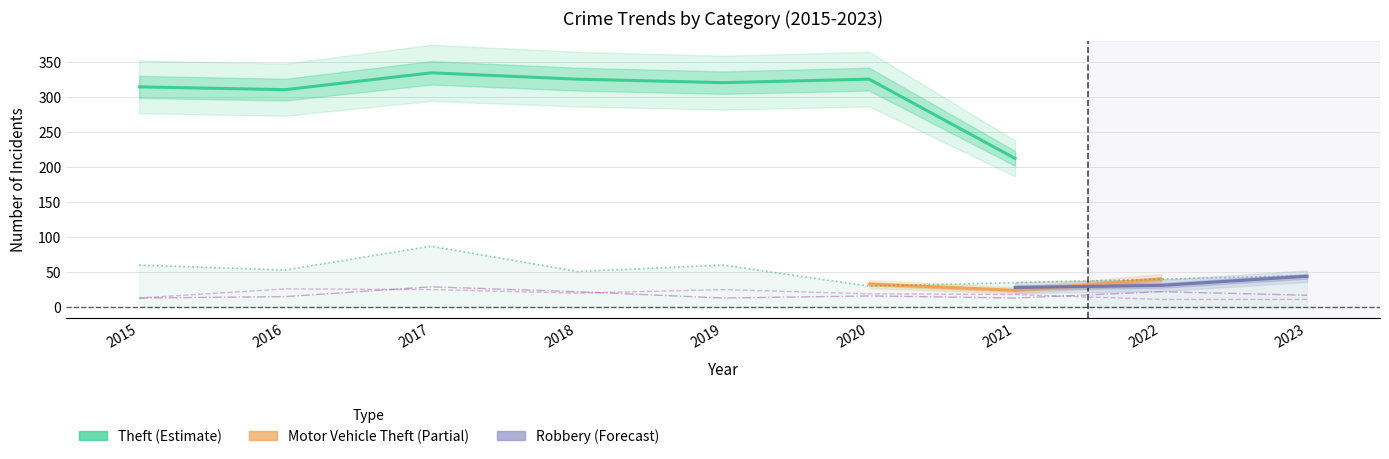

True or false: Burglary and Aggravated Battery cross at least once.

False